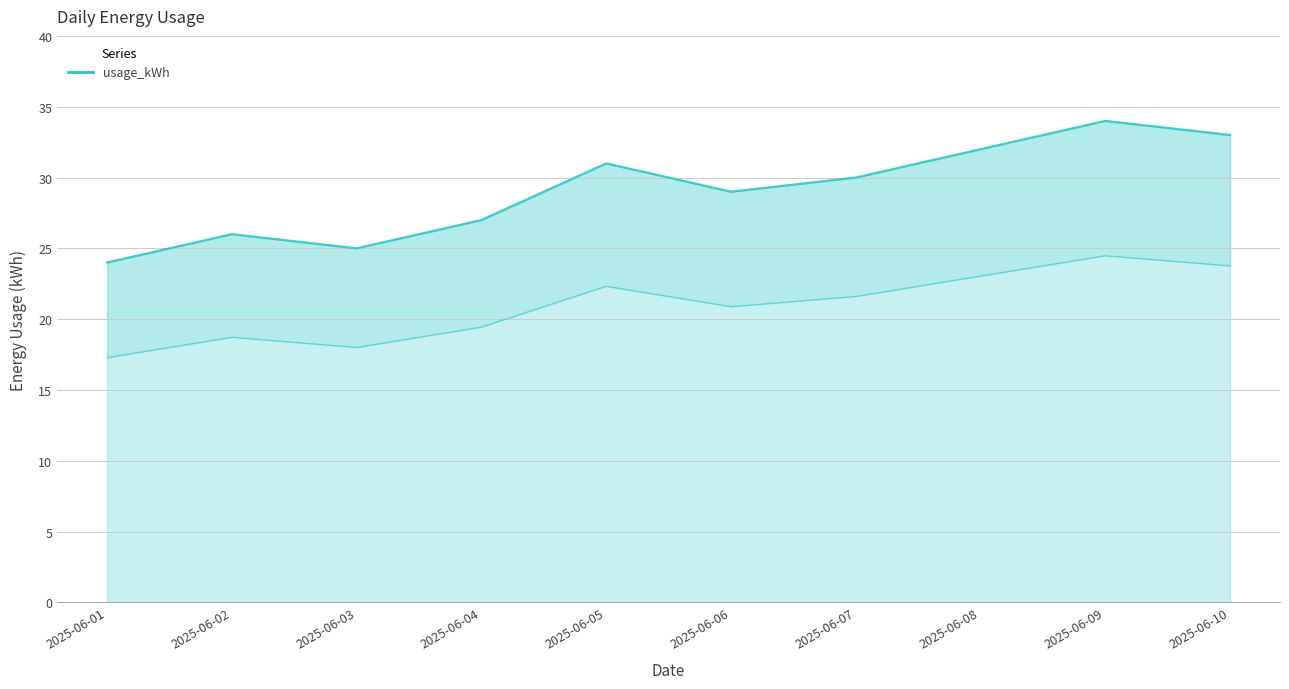

What is the difference between the second highest and minimum values?

9